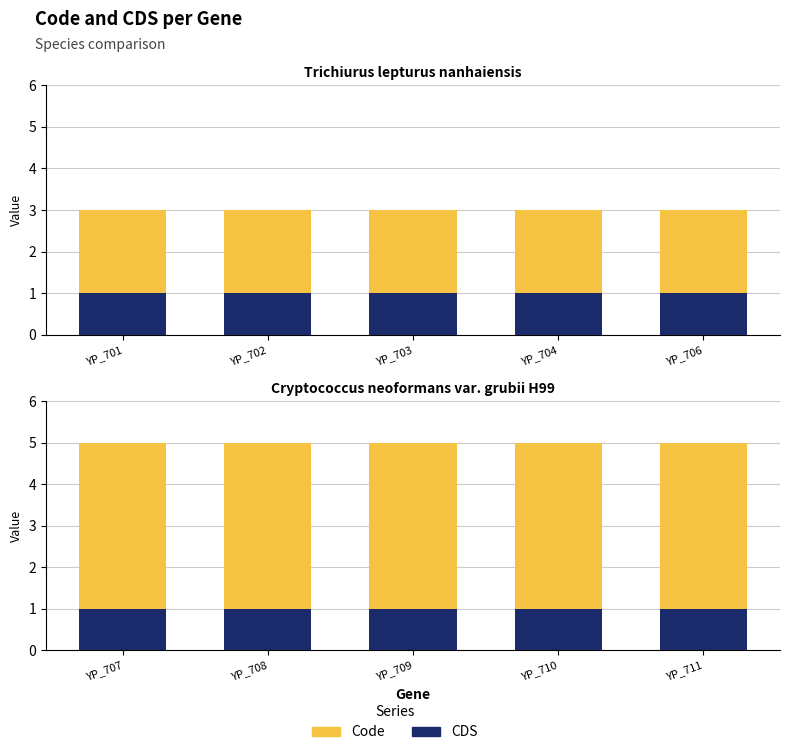

The Code series shows 6 at YP_707. True or false?

False